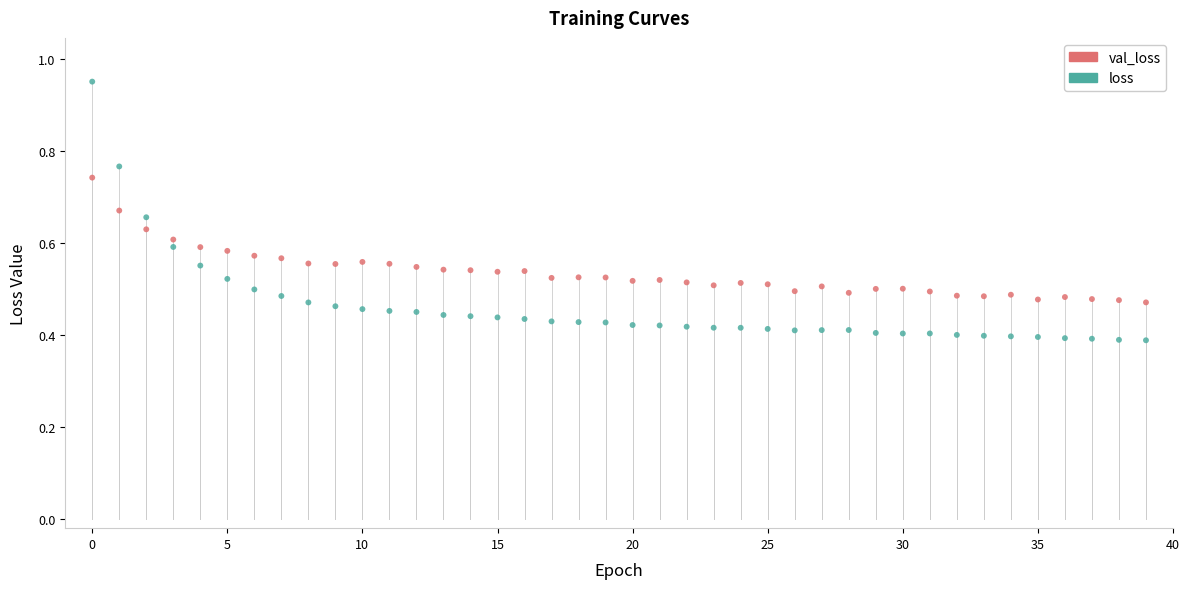

Which series has the largest Y range (max minus min)?

loss